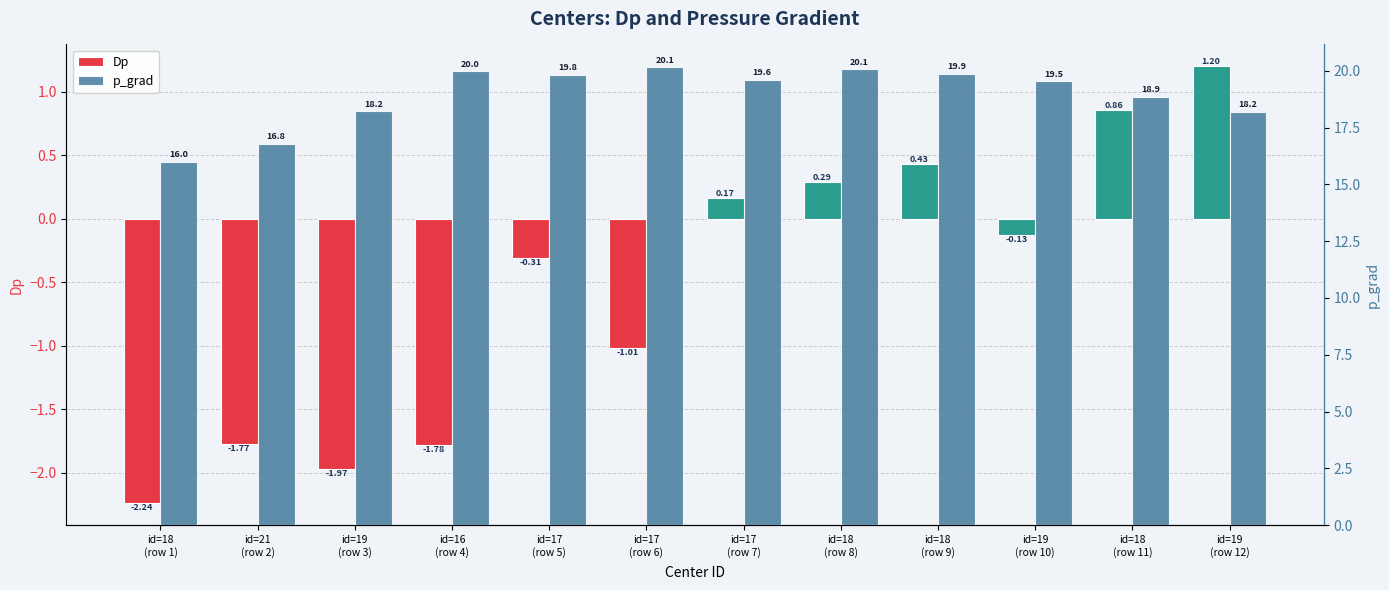

Does the chart contain any negative values?

Yes